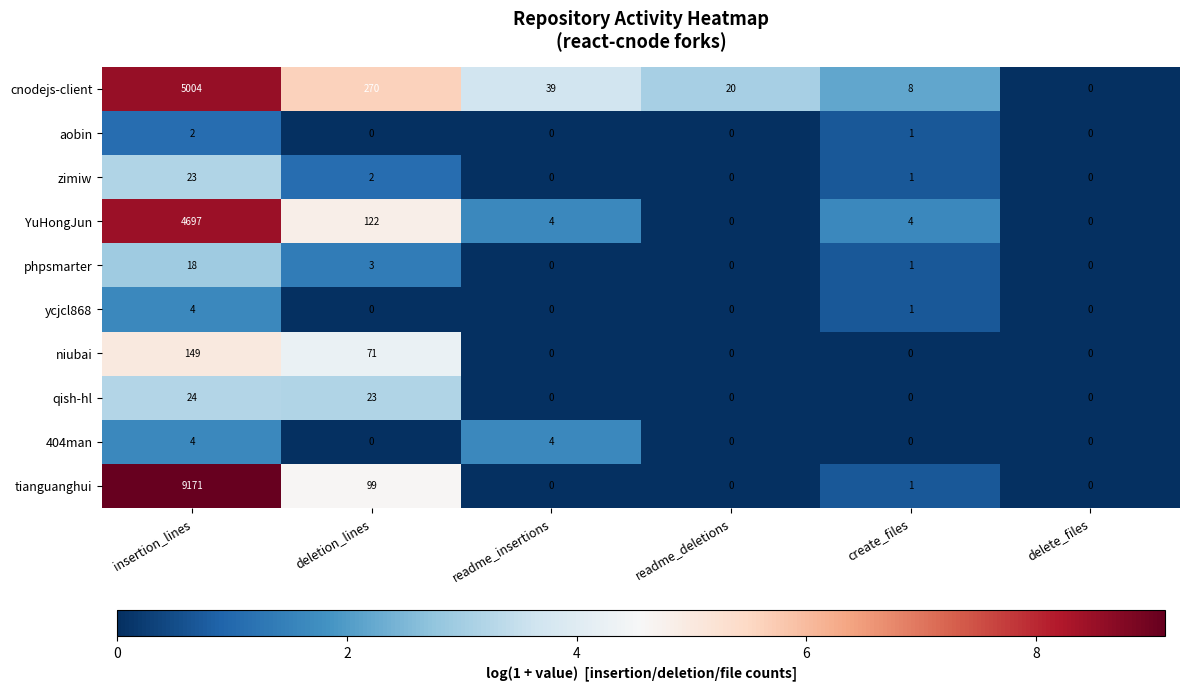

How many categories are shown in the chart?

6